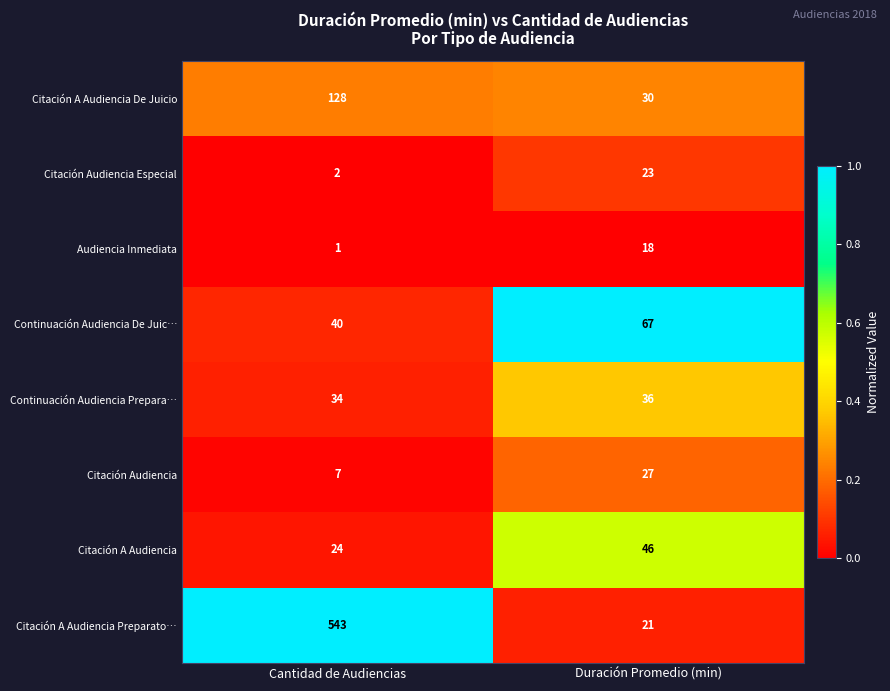

Reading right to left, list all the values displayed in this chart.

Citación A Audiencia De Juicio: Duración Promedio (min)=30	Cantidad de Audiencias=128
Citación Audiencia Especial: Duración Promedio (min)=23	Cantidad de Audiencias=2
Audiencia Inmediata: Duración Promedio (min)=18	Cantidad de Audiencias=1
Continuación Audiencia De Juic…: Duración Promedio (min)=67	Cantidad de Audiencias=40
Continuación Audiencia Prepara…: Duración Promedio (min)=36	Cantidad de Audiencias=34
Citación Audiencia: Duración Promedio (min)=27	Cantidad de Audiencias=7
Citación A Audiencia: Duración Promedio (min)=46	Cantidad de Audiencias=24
Citación A Audiencia Preparato…: Duración Promedio (min)=21	Cantidad de Audiencias=543